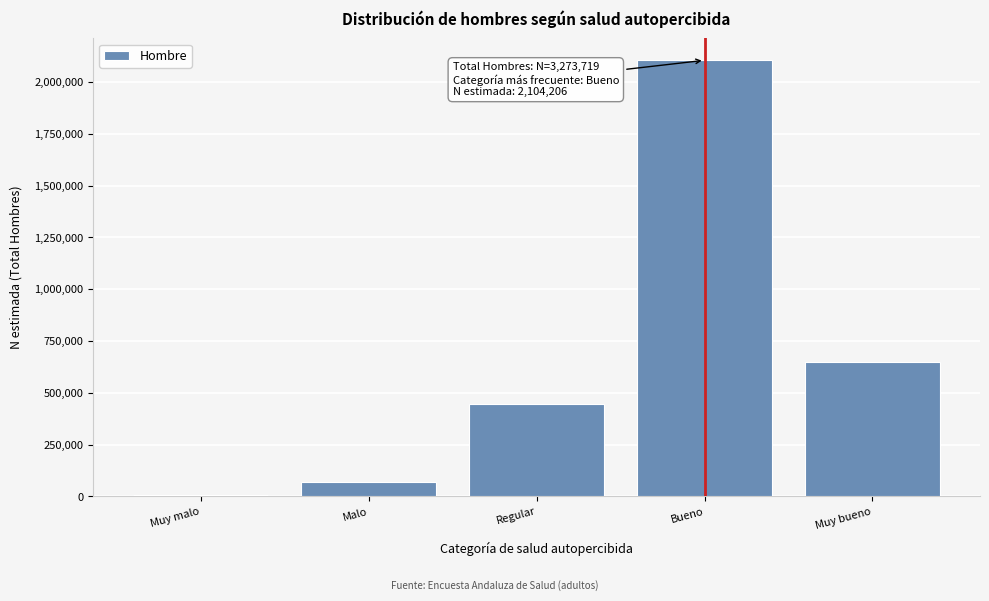

Reading left to right, transcribe all the data shown in this chart.

Muy malo=7077	Malo=69112	Regular=446640	Bueno=2104206	Muy bueno=646684